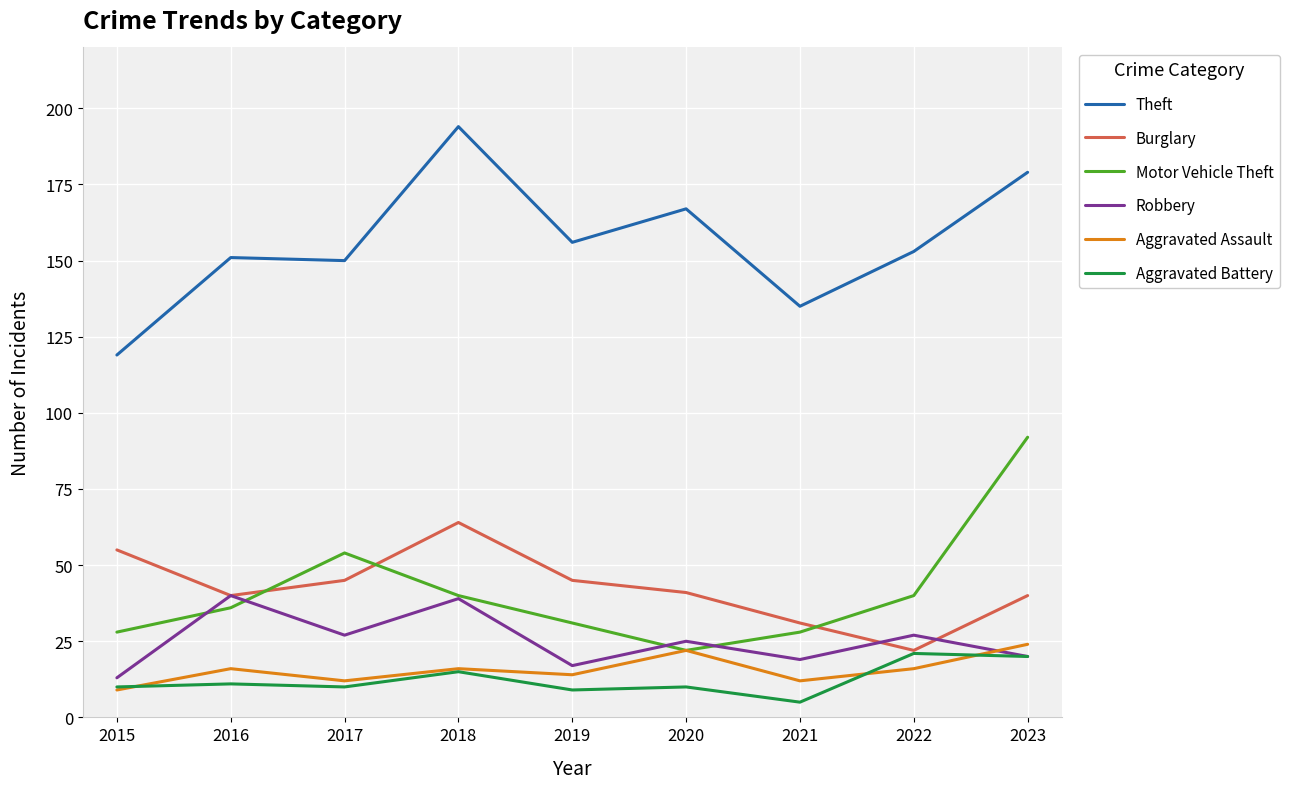

True or false: Theft and Burglary cross at least once.

False